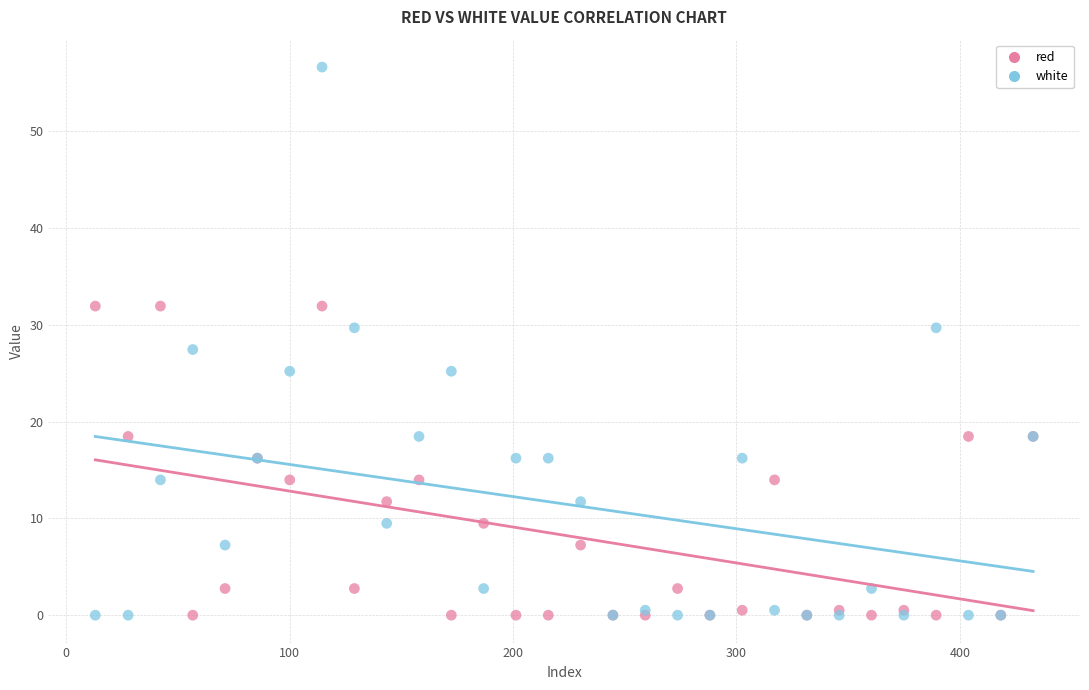

What is the X range (max minus min) for the scatter plot?

419.8